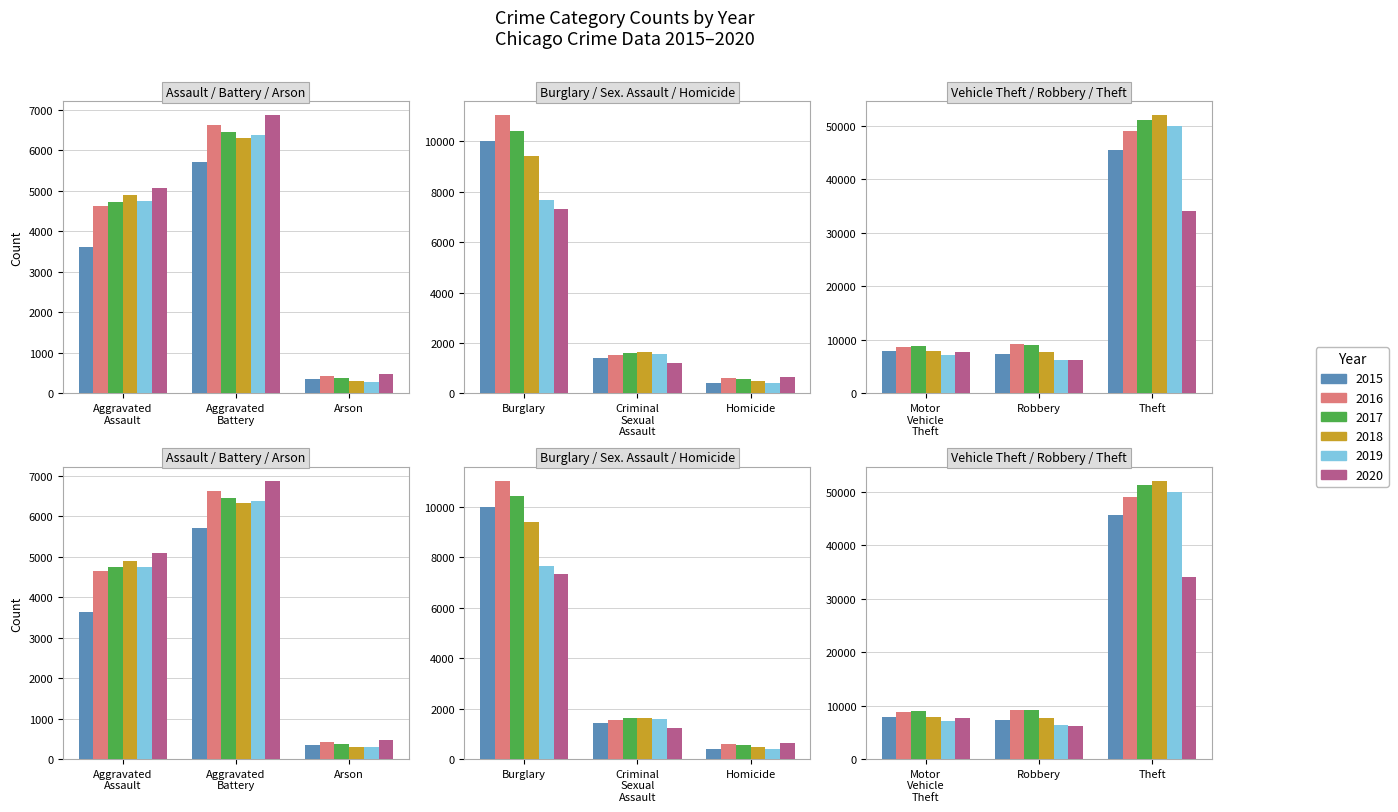

True or false: 2020 has a value of 647 at Homicide.

True